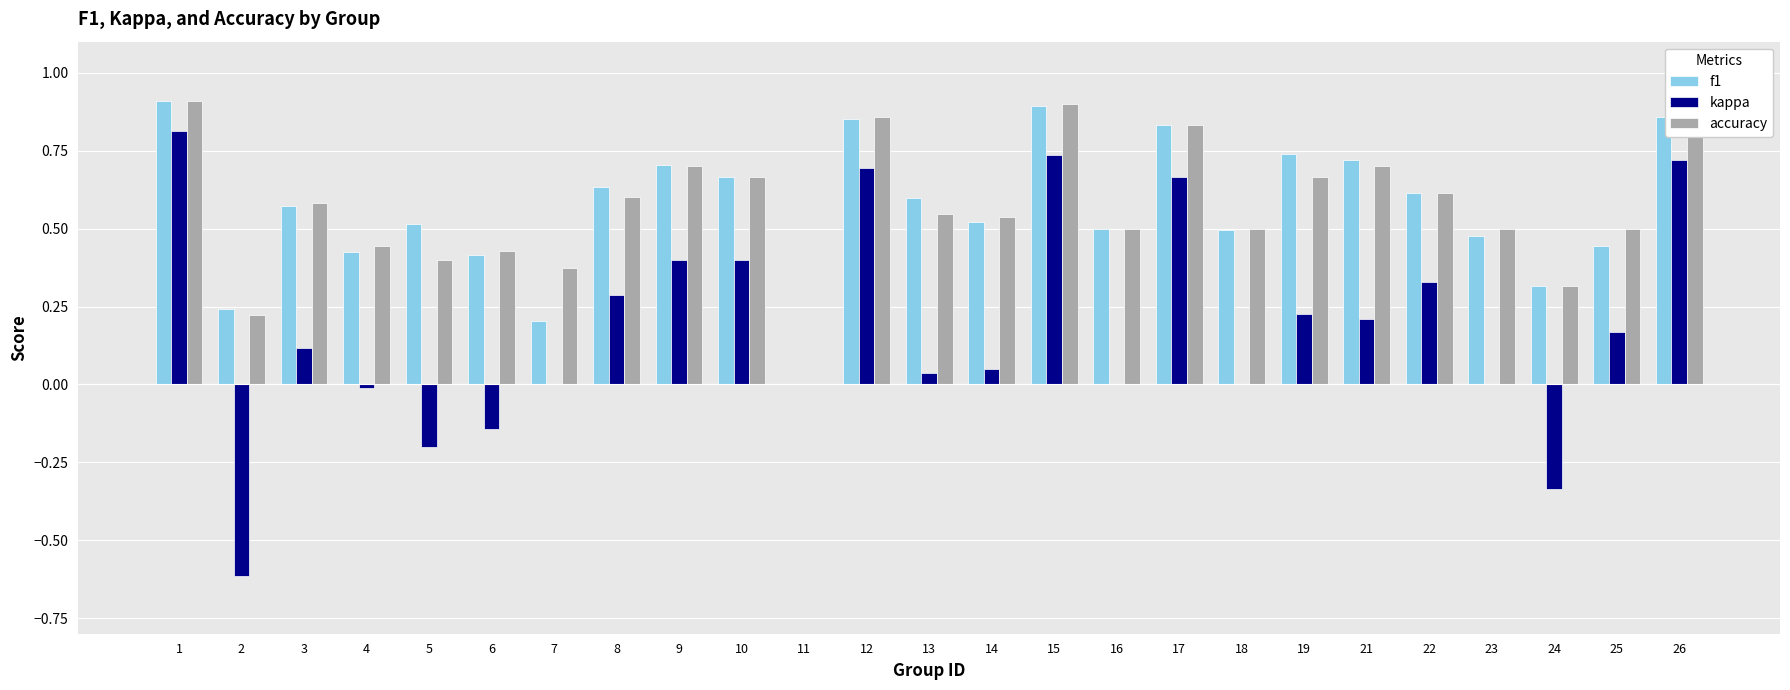

Is it true that kappa equals 0.8 at 23?

False